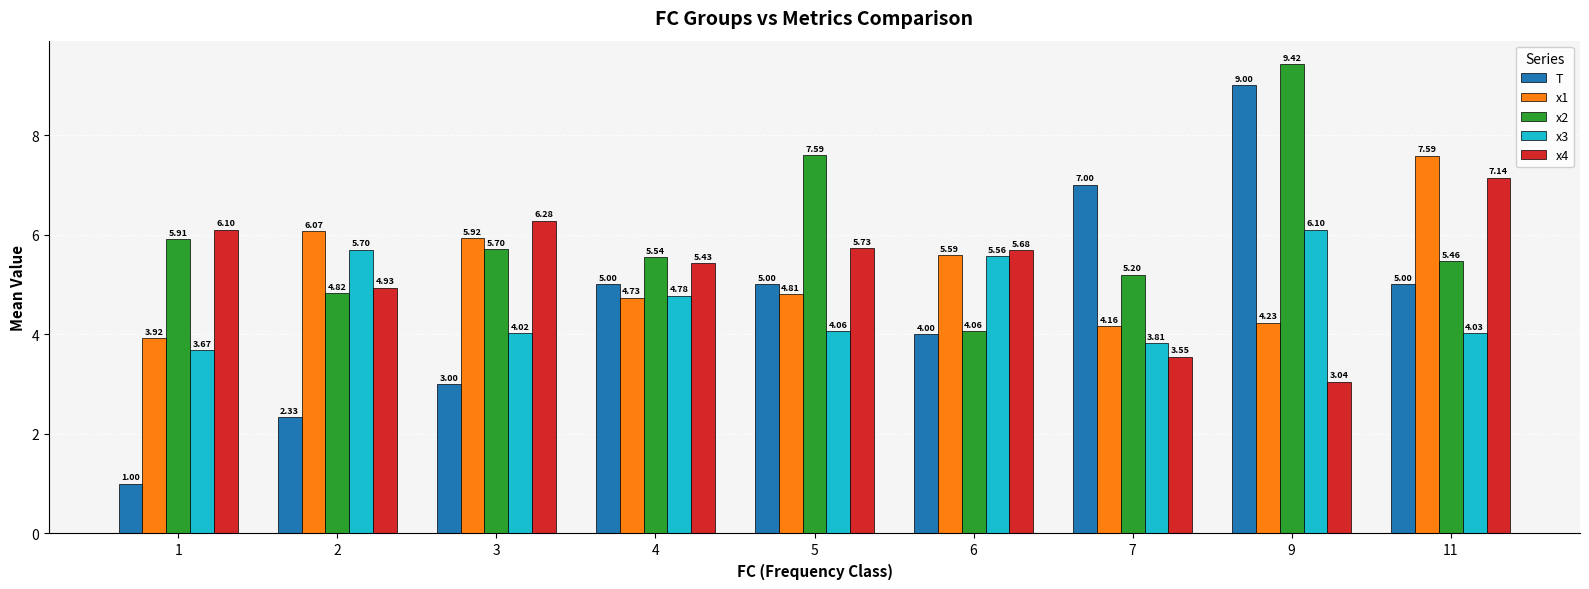

What is the total value across all series at 11?

29.2